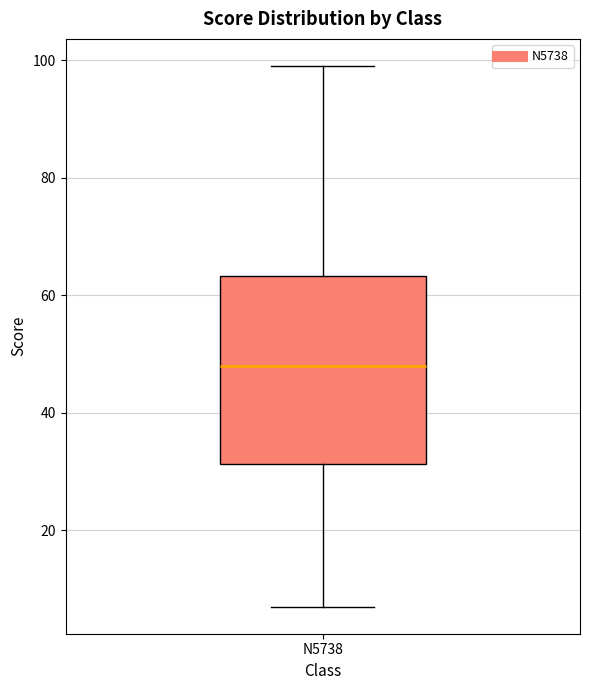

Transcribe this box plot: give where the median line is, the range the box spans, and where the two whiskers end, as read against the y-axis. The values are not printed on the chart, so give them approximately, as read against the axis.

median 48, box 32 to 64, whiskers 8 to 100